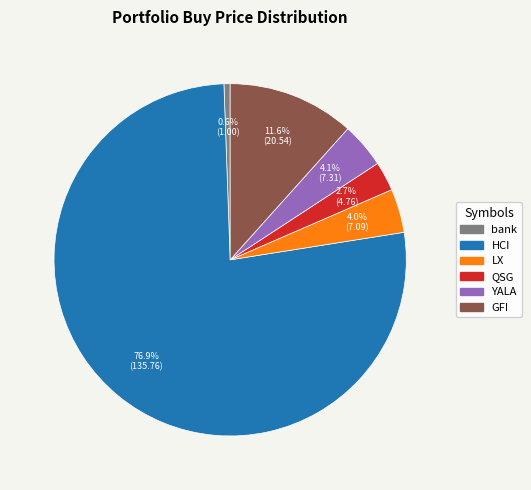

What percentage is the QSG slice, to the nearest percent?

3%